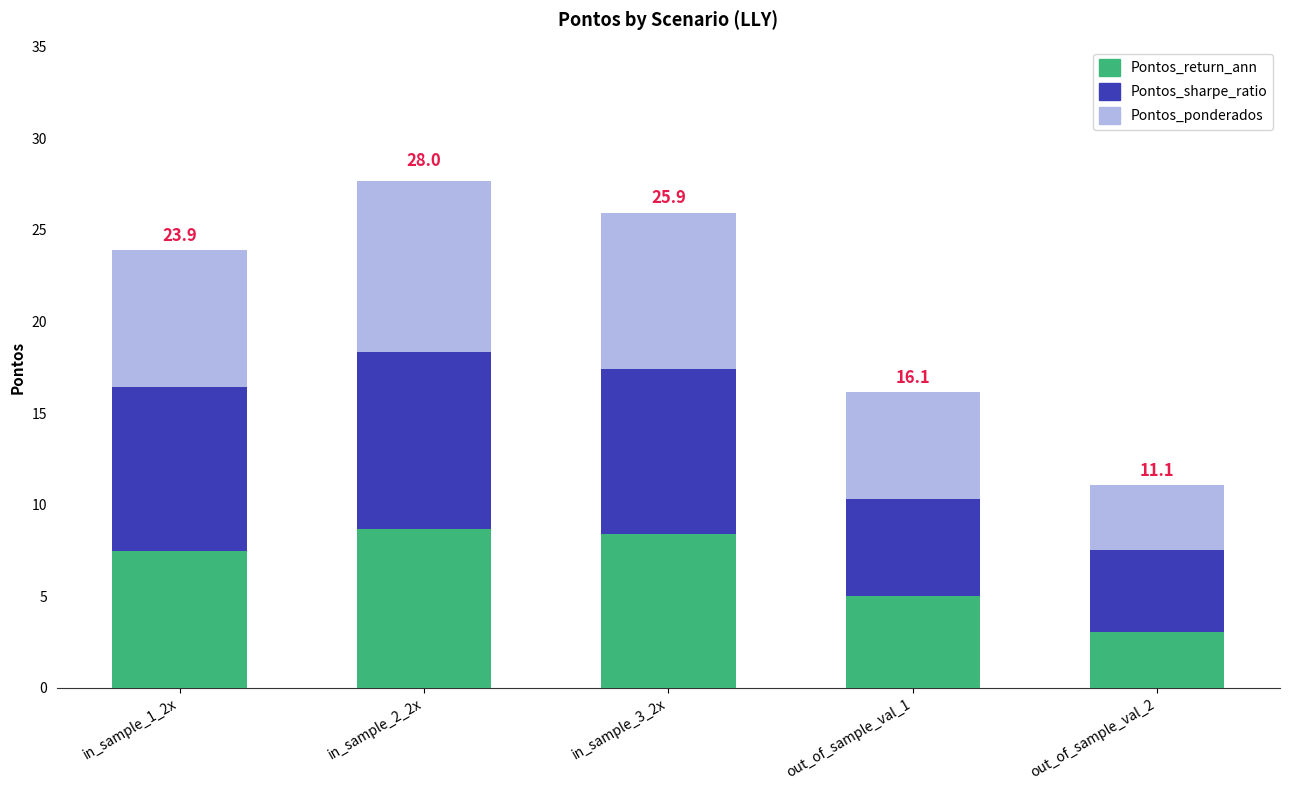

Which category has the lowest value in the Pontos_return_ann series?

out_of_sample_val_2